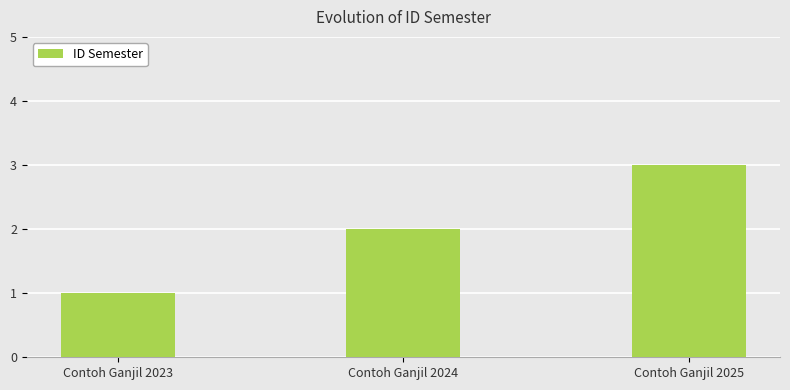

Rank the categories by value from lowest to highest.

Contoh Ganjil 2023, Contoh Ganjil 2024, Contoh Ganjil 2025